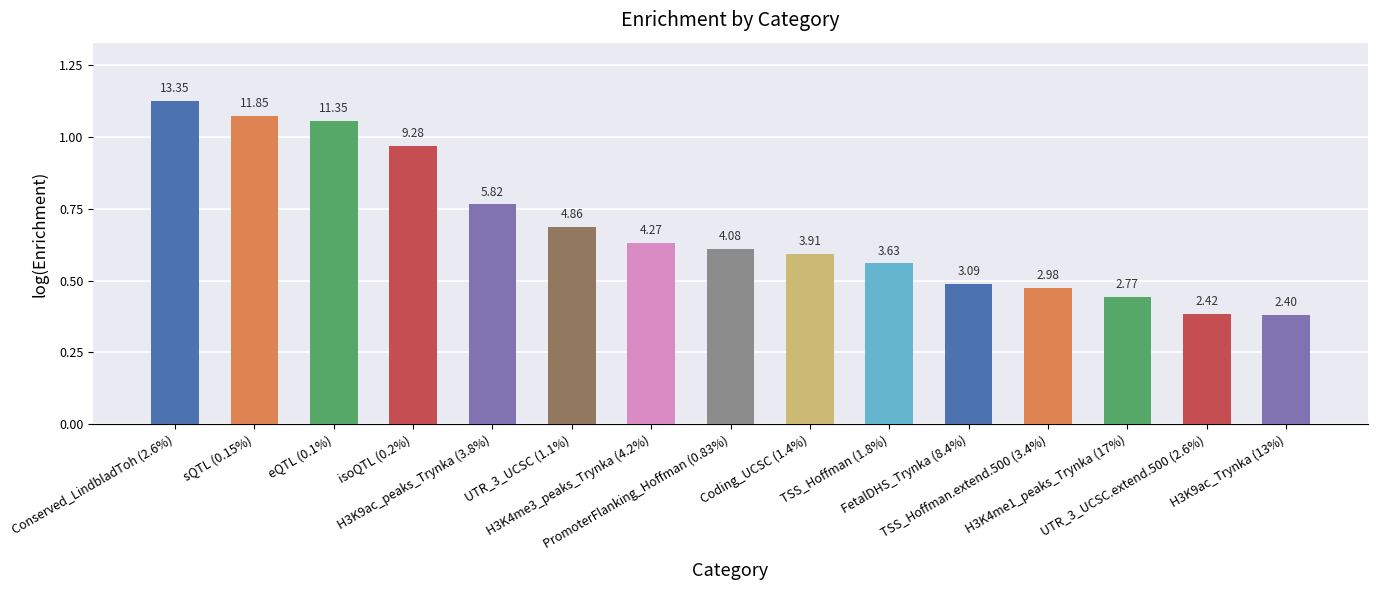

Reading left to right, what are all the values shown in this chart?

Conserved_LindbladToh (2.6%)=1.1	sQTL (0.15%)=1.1	eQTL (0.1%)=1.1	isoQTL (0.2%)=1.0	H3K9ac_peaks_Trynka (3.8%)=0.8	UTR_3_UCSC (1.1%)=0.7	H3K4me3_peaks_Trynka (4.2%)=0.6	PromoterFlanking_Hoffman (0.83%)=0.6	Coding_UCSC (1.4%)=0.6	TSS_Hoffman (1.8%)=0.6	FetalDHS_Trynka (8.4%)=0.5	TSS_Hoffman.extend.500 (3.4%)=0.5	H3K4me1_peaks_Trynka (17%)=0.4	UTR_3_UCSC.extend.500 (2.6%)=0.4	H3K9ac_Trynka (13%)=0.4